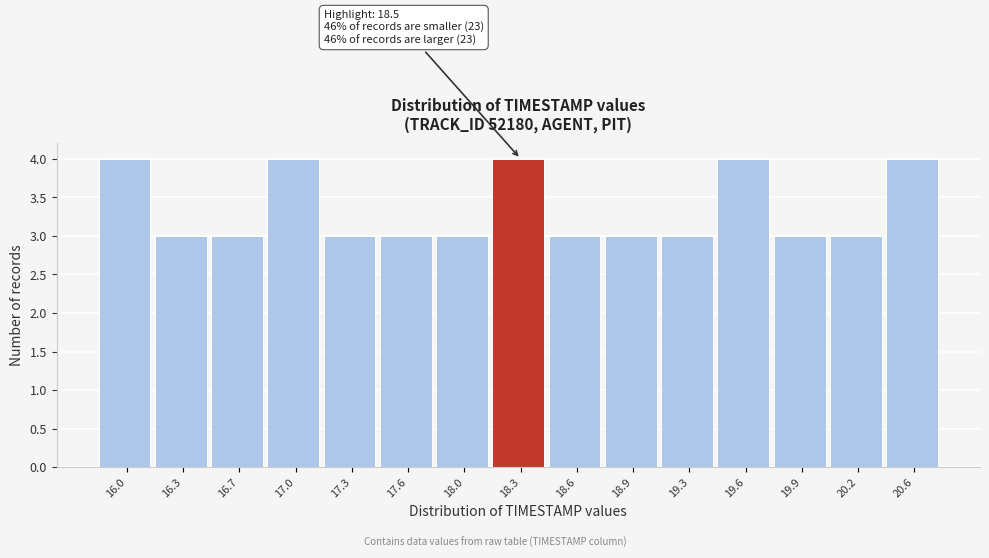

Reading left to right, extract all data points from this chart.

4	3	3	4	3	3	3	4	3	3	3	4	3	3	4